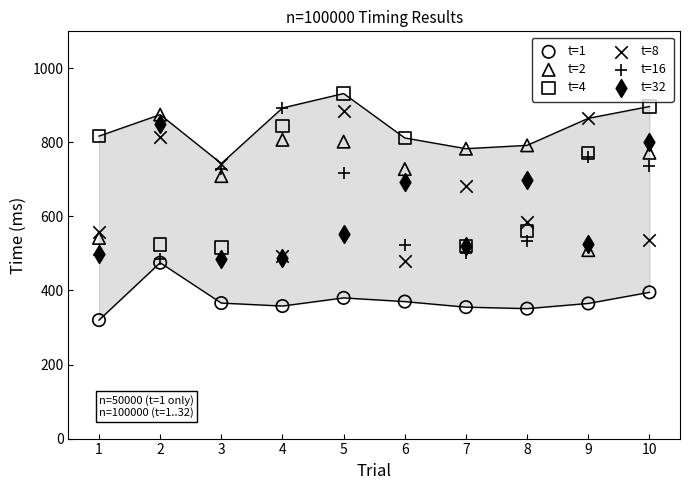

Across all series, what Y value is closest to 626?

586